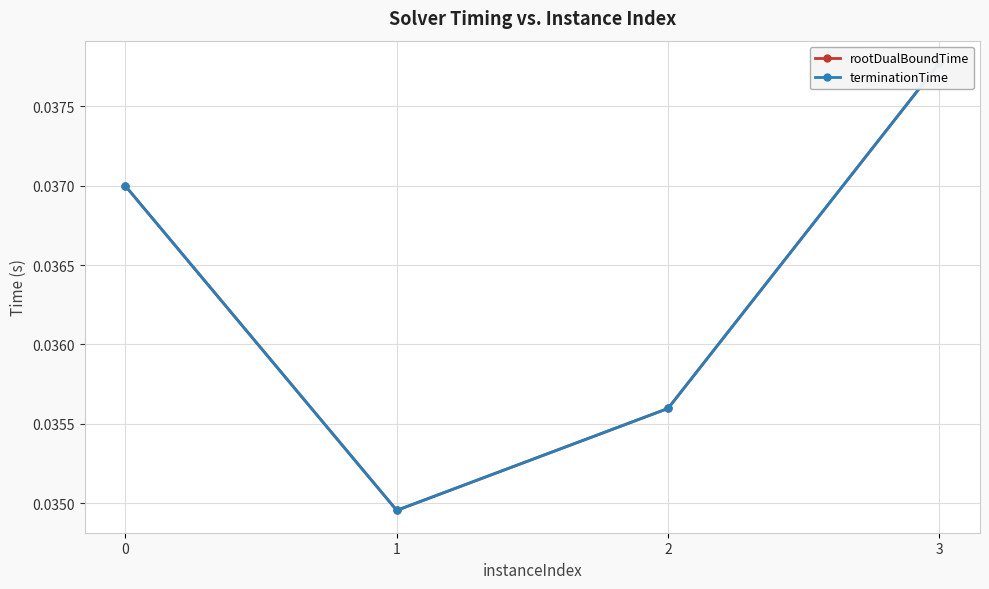

True or false: terminationTime and rootDualBoundTime intersect in this chart.

False